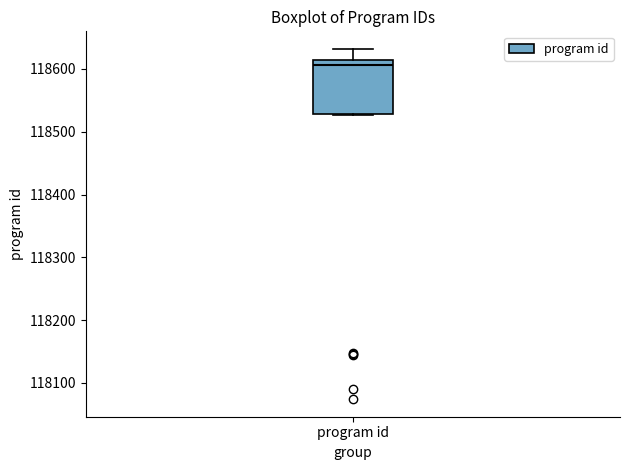

Transcribe this box plot: give where the median line is, the range the box spans, and where the two whiskers end, as read against the y-axis. The values are not printed on the chart, so give them approximately, as read against the axis.

median 118610, box 118530 to 118620, whiskers 118530 to 118630